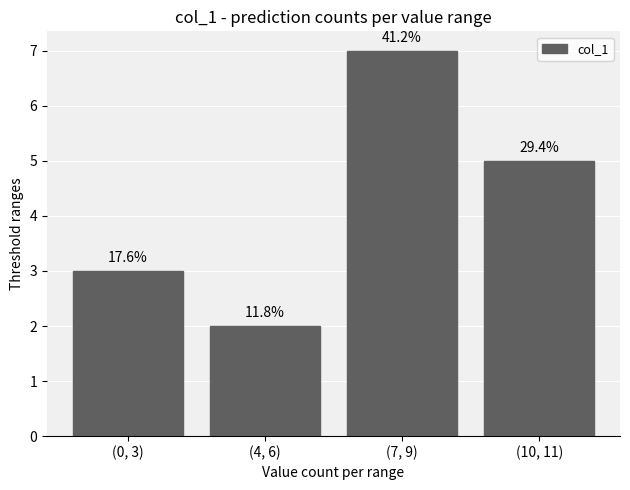

Are the bars horizontal?

No